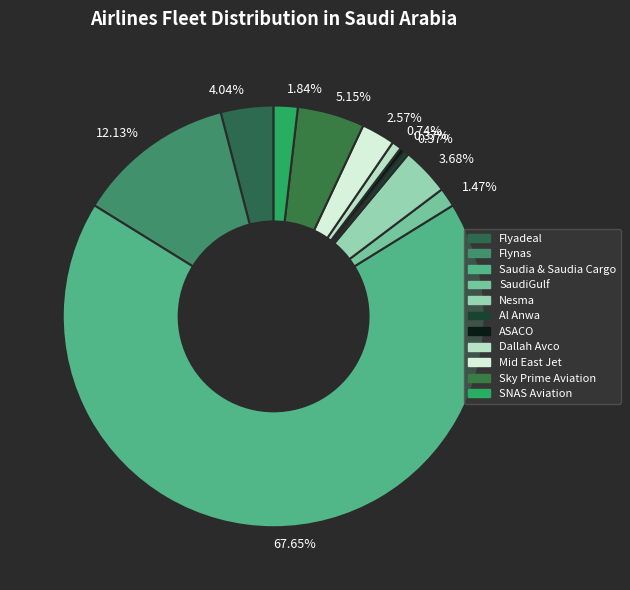

Count the number of slices in the pie.

11